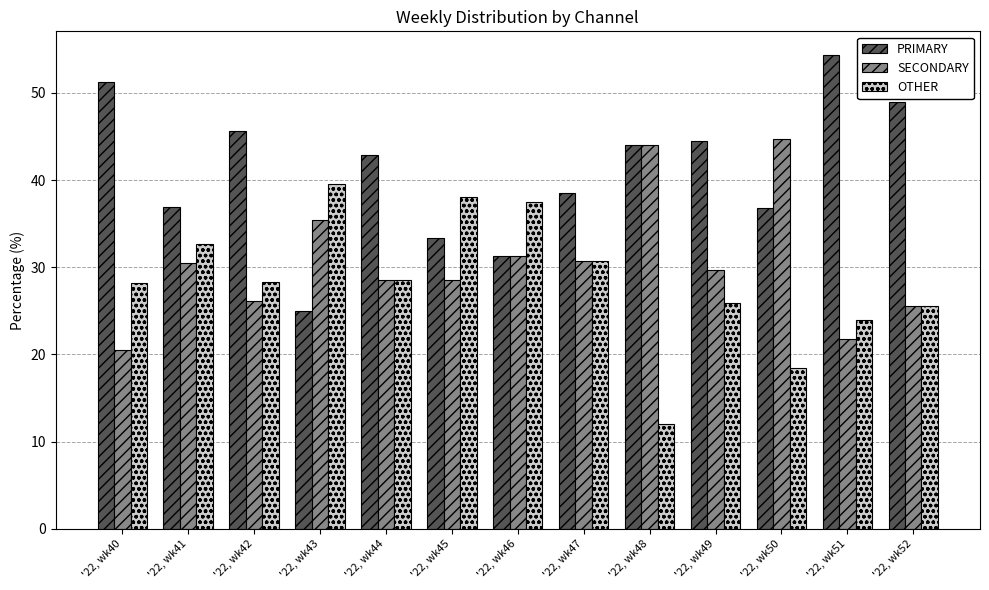

What is the difference between the OTHER values at '22, wk41 and '22, wk40?

4.4